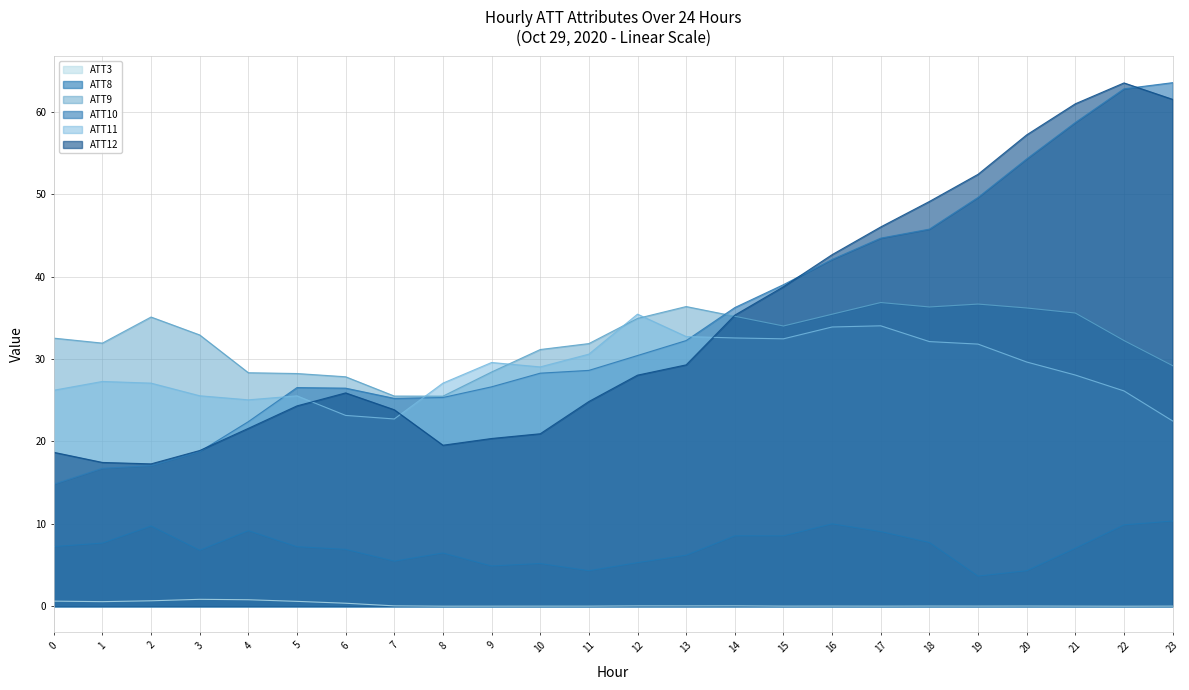

Reading left to right, list all the values displayed in this chart.

ATT3: 0.6	0.6	0.7	0.8	0.8	0.6	0.4	0.0	0.0	0.0	0.0	0.0	0.0	0.0	0.0	0.0	0.0	0.0	0.0	0.0	0.0	0.0	0.0	0.0
ATT8: 7.2	7.7	9.7	6.8	9.2	7.2	6.9	5.5	6.5	4.9	5.2	4.3	5.3	6.2	8.5	8.5	10.0	9.1	7.7	3.7	4.3	7.0	9.9	10.3
ATT9: 32.5	31.9	35.1	32.9	28.3	28.2	27.8	25.5	25.5	28.4	31.1	31.9	34.9	36.4	35.2	34.0	35.4	36.8	36.3	36.7	36.2	35.6	32.2	29.2
ATT10: 14.8	16.7	17.1	18.8	22.4	26.5	26.5	25.2	25.3	26.6	28.3	28.6	30.4	32.2	36.2	39.0	42.1	44.7	45.8	49.6	54.3	58.7	62.8	63.5
ATT11: 26.2	27.3	27.1	25.5	25.0	25.5	23.2	22.7	27.1	29.6	29.0	30.6	35.4	32.7	32.5	32.4	33.9	34.0	32.1	31.8	29.6	28.0	26.1	22.5
ATT12: 18.7	17.4	17.3	18.9	21.6	24.3	25.9	23.8	19.5	20.3	20.9	24.8	28.0	29.3	35.3	38.8	42.7	46.0	49.1	52.4	57.2	61.0	63.5	61.5